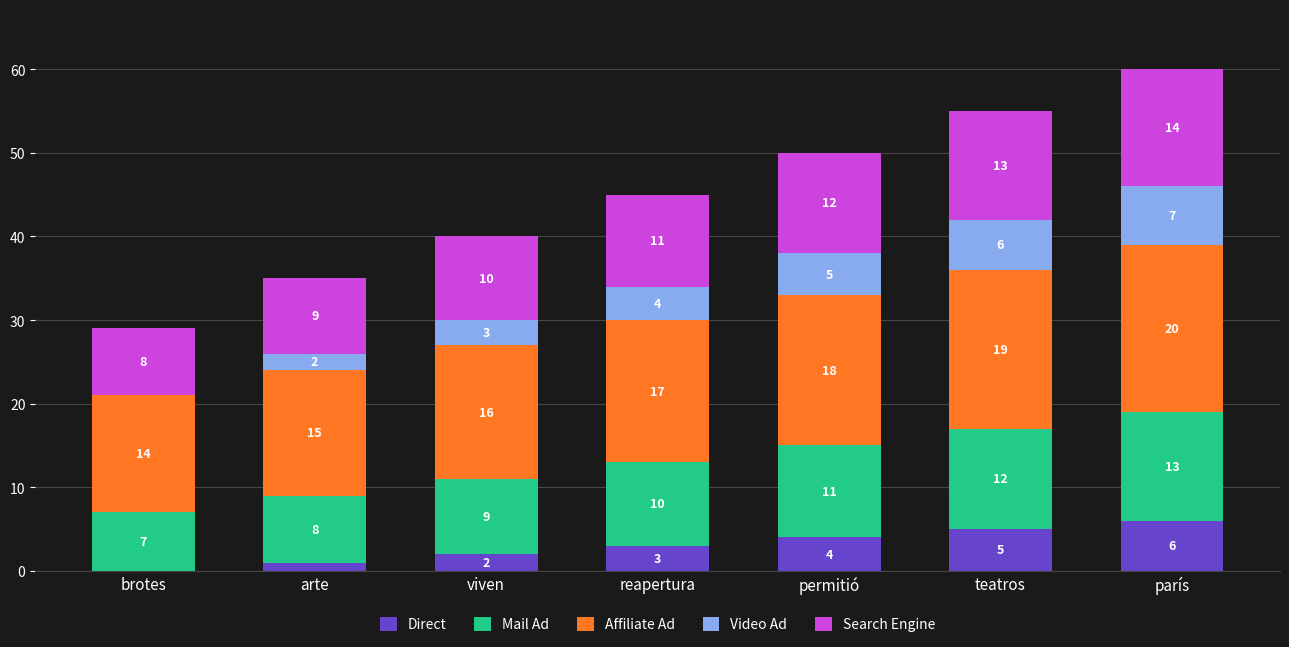

Are the bars grouped side by side (vs. stacked)?

No